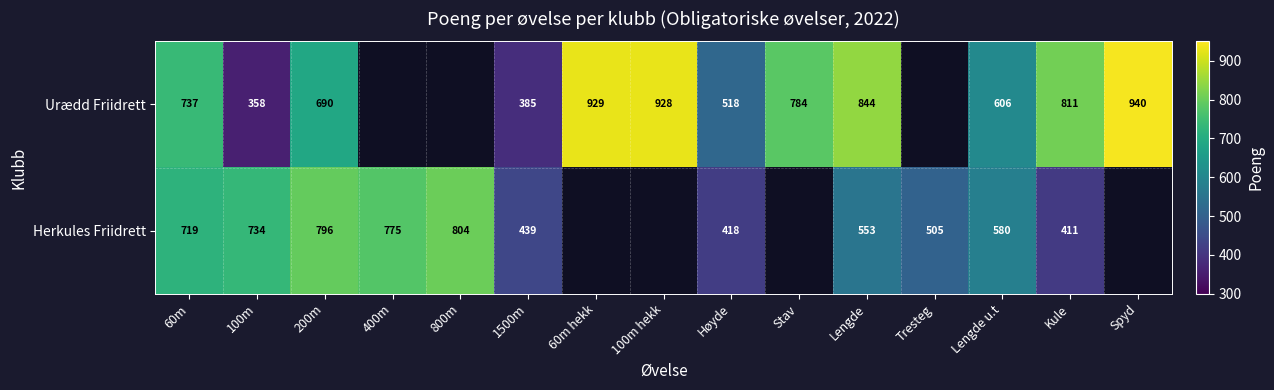

Which has a higher value, 60m hekk or Spyd?

Spyd